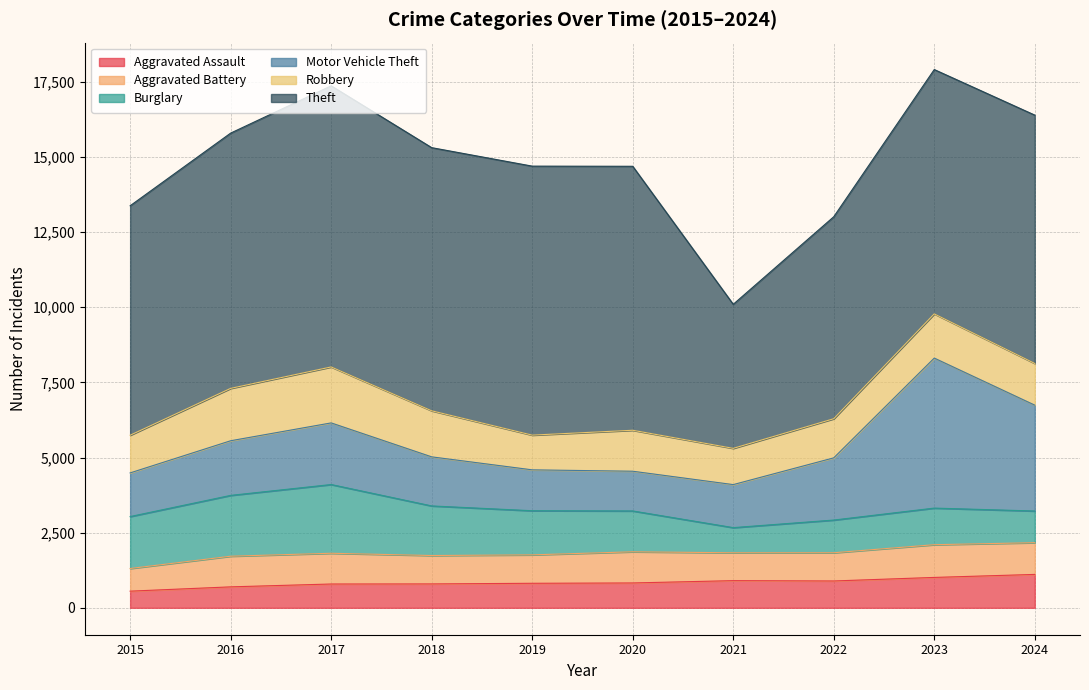

Rank the categories by Burglary value from lowest to highest.

2021, 2024, 2022, 2023, 2020, 2019, 2018, 2015, 2016, 2017